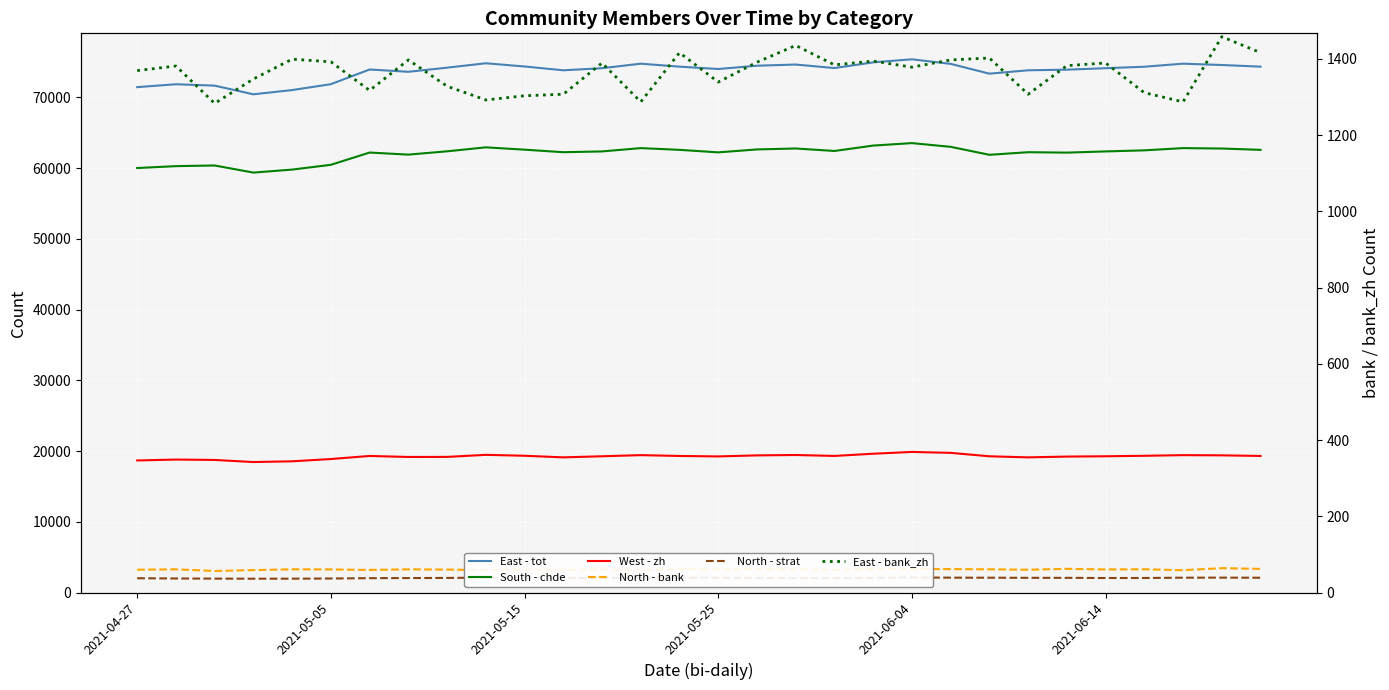

In East - tot, how many points are higher than both neighbors (excluding endpoints)?

7